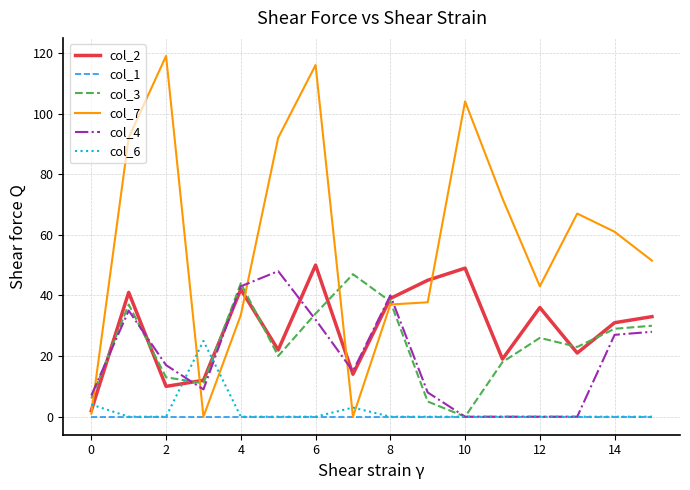

Which series has the widest spread of values?

col_7